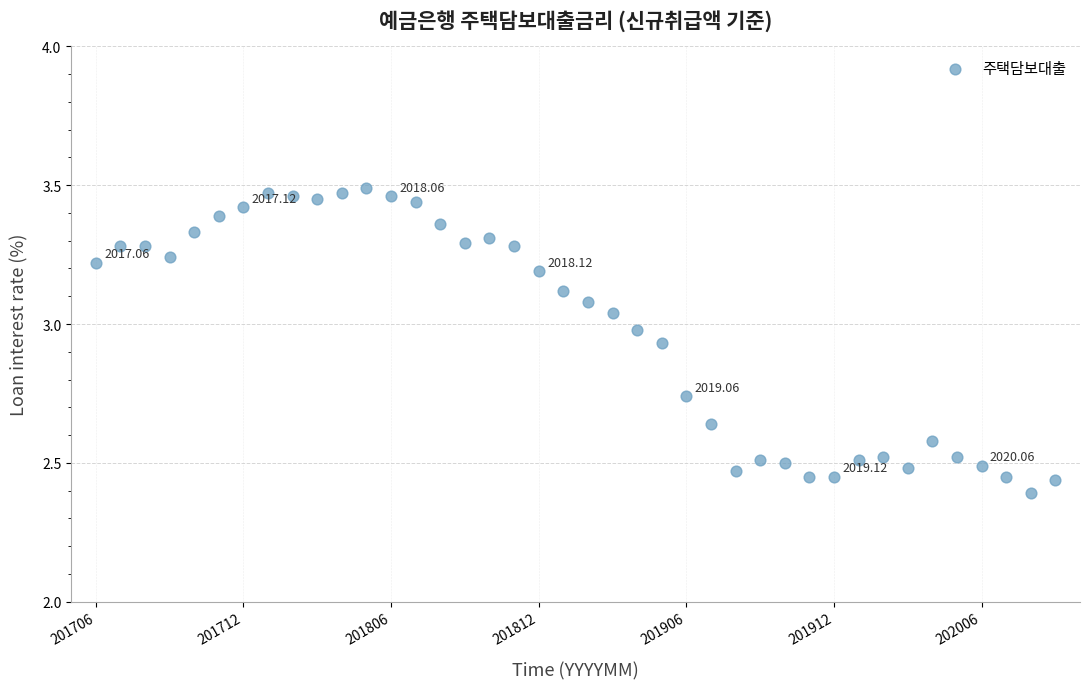

What is the range of Y values (max minus min)?

1.1